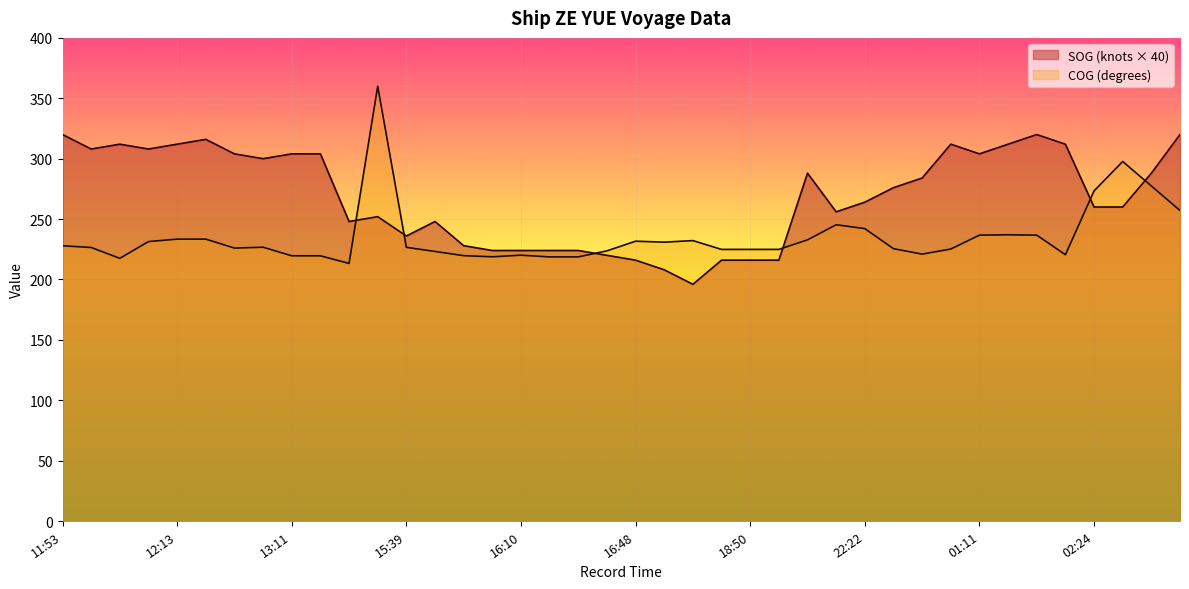

True or false: COG has a value of 273.3 at 02:24.

True